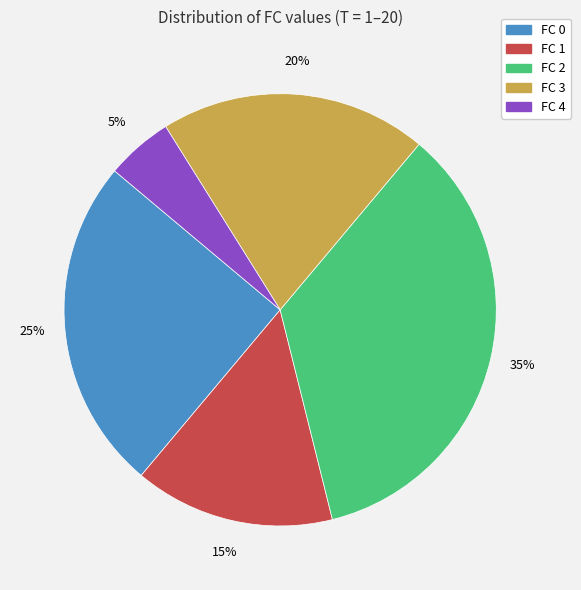

To the nearest percent, what is the difference between the largest and smallest slice percentages?

30%